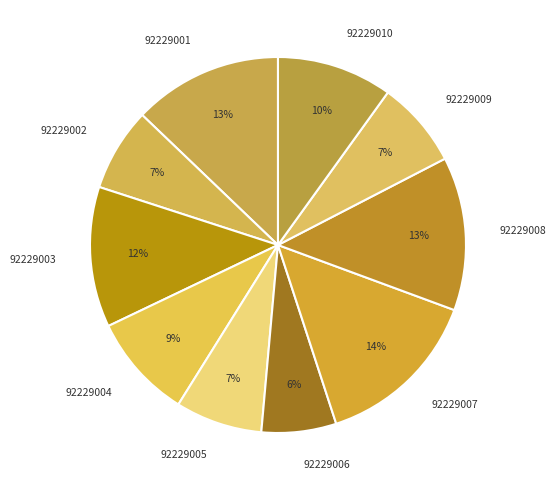

Is it true that 92229001 is 13% of the pie?

True